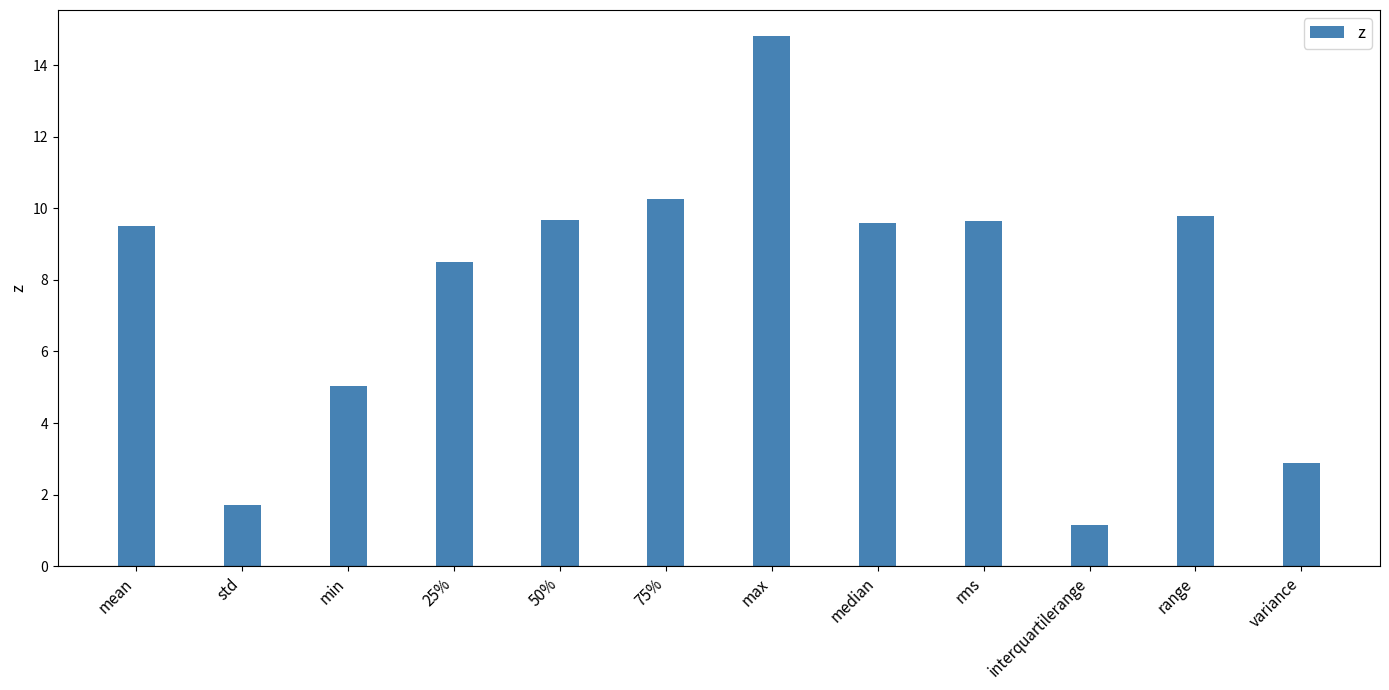

What is the value of the 6th bar from the left?

10.3